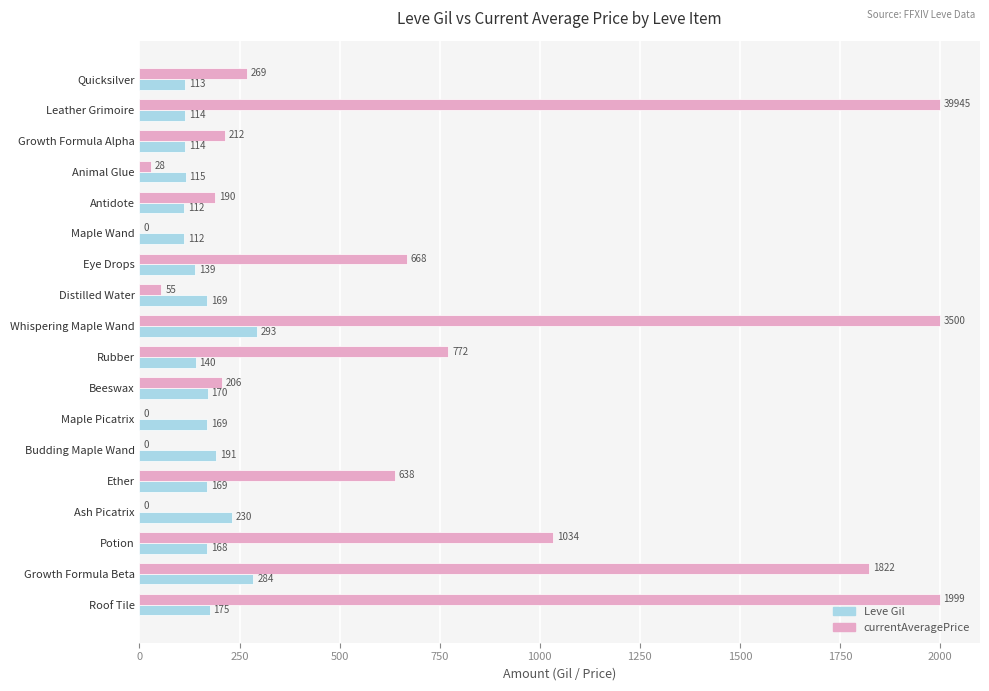

Between Animal Glue and Rubber, which series saw the biggest shift?

currentAveragePrice